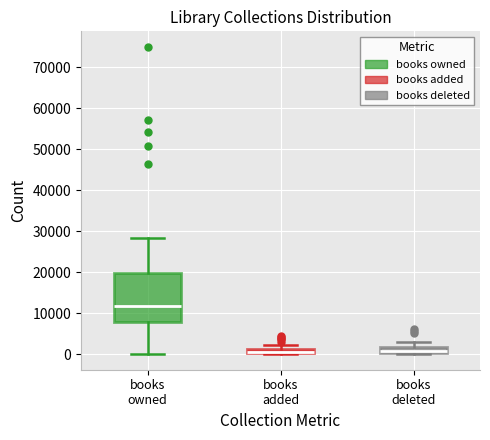

Comparing the boxes themselves (not the whiskers), which one is the tallest?

books owned